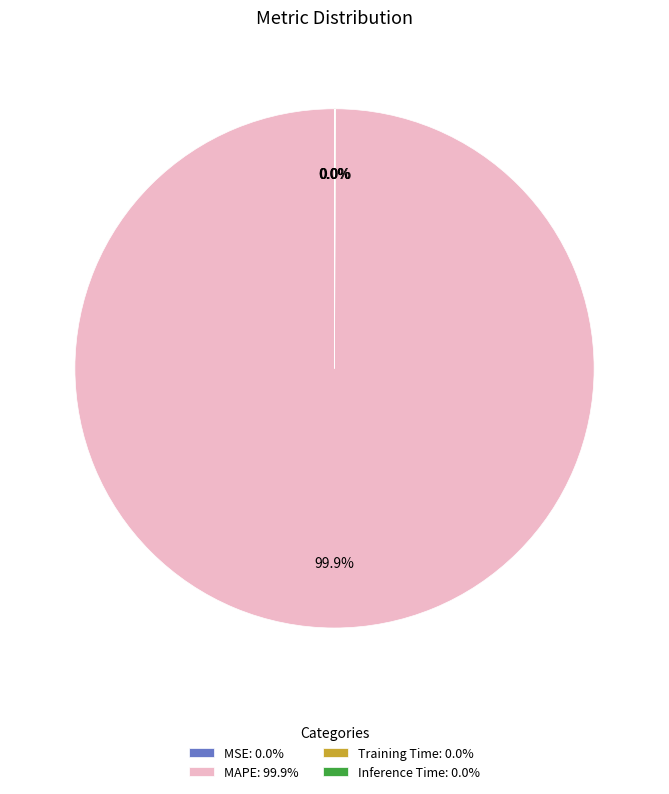

What is the largest slice in the pie chart?

MAPE